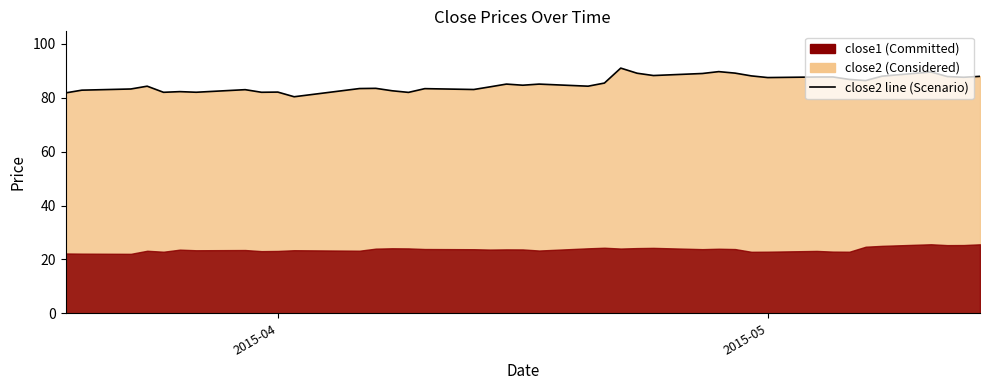

What is the greatest value displayed?

91.0